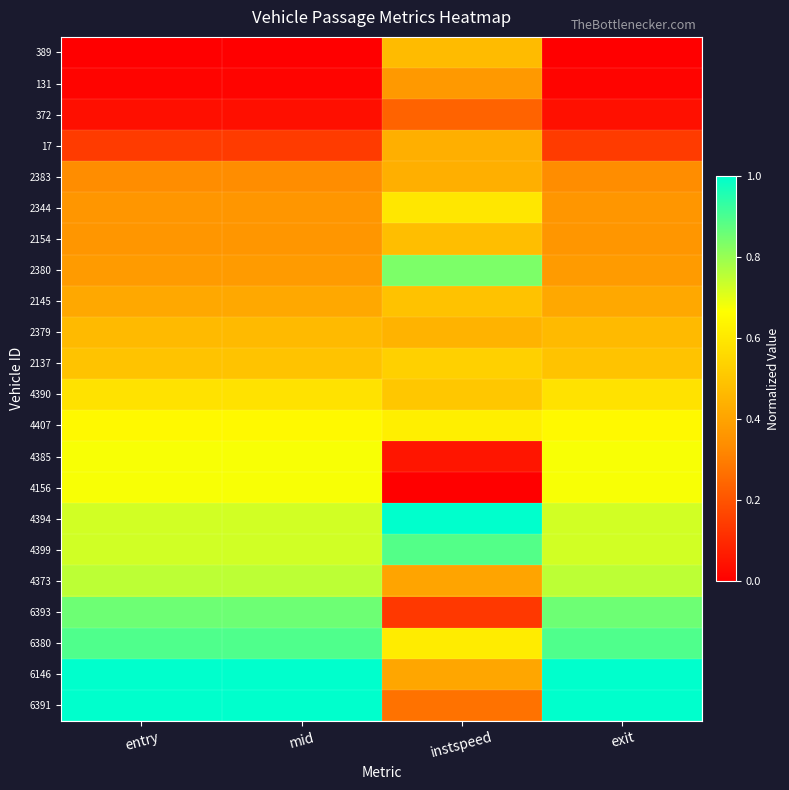

Reading left to right, what are all the values shown in this chart?

389: entry=0.0	mid=0.0	instspeed=0.5	exit=0.0
131: entry=0.0	mid=0.0	instspeed=0.4	exit=0.0
372: entry=0.0	mid=0.0	instspeed=0.2	exit=0.0
17: entry=0.1	mid=0.1	instspeed=0.4	exit=0.1
2383: entry=0.3	mid=0.3	instspeed=0.4	exit=0.3
2344: entry=0.4	mid=0.4	instspeed=0.6	exit=0.4
2154: entry=0.4	mid=0.4	instspeed=0.5	exit=0.4
2380: entry=0.4	mid=0.4	instspeed=0.8	exit=0.4
2145: entry=0.4	mid=0.4	instspeed=0.5	exit=0.4
2379: entry=0.5	mid=0.5	instspeed=0.4	exit=0.5
2137: entry=0.5	mid=0.5	instspeed=0.5	exit=0.5
4390: entry=0.6	mid=0.6	instspeed=0.5	exit=0.6
4407: entry=0.6	mid=0.6	instspeed=0.6	exit=0.6
4385: entry=0.7	mid=0.7	instspeed=0.1	exit=0.7
4156: entry=0.7	mid=0.7	instspeed=0.0	exit=0.7
4394: entry=0.7	mid=0.7	instspeed=1.0	exit=0.7
4399: entry=0.7	mid=0.7	instspeed=0.9	exit=0.7
4373: entry=0.8	mid=0.8	instspeed=0.4	exit=0.8
6393: entry=0.9	mid=0.9	instspeed=0.1	exit=0.9
6380: entry=0.9	mid=0.9	instspeed=0.6	exit=0.9
6146: entry=1.0	mid=1.0	instspeed=0.4	exit=1.0
6391: entry=1.0	mid=1.0	instspeed=0.3	exit=1.0